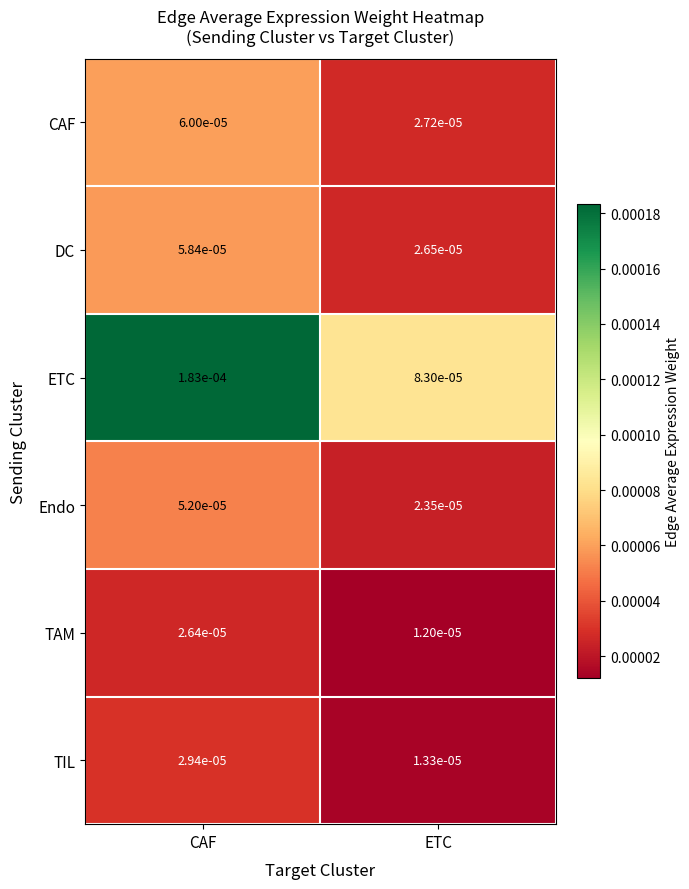

At which label is CAF closest to 0?

ETC